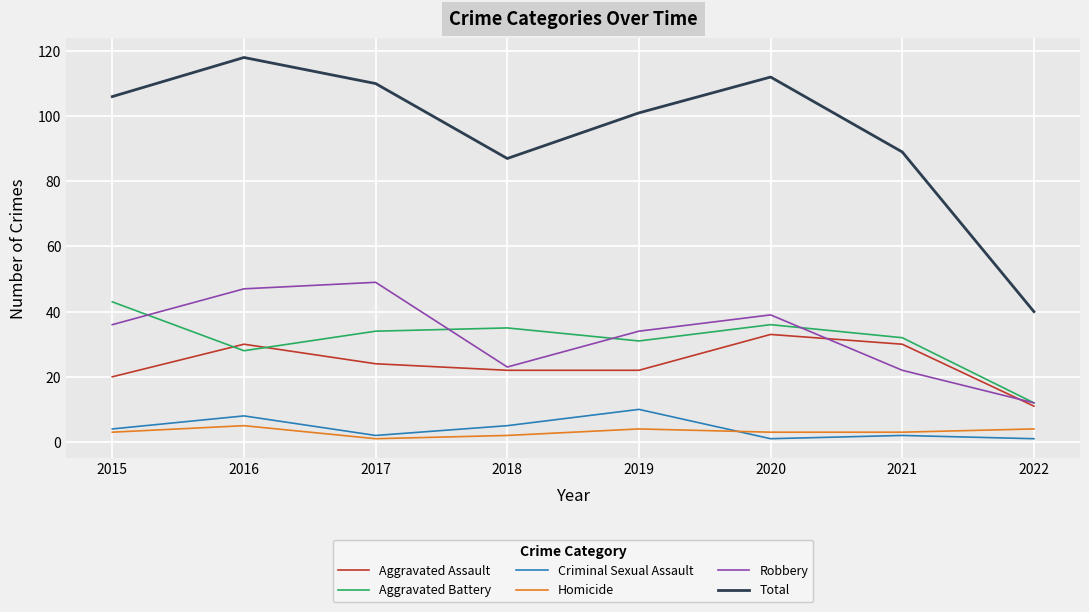

Where is the first local maximum for Robbery?

2017